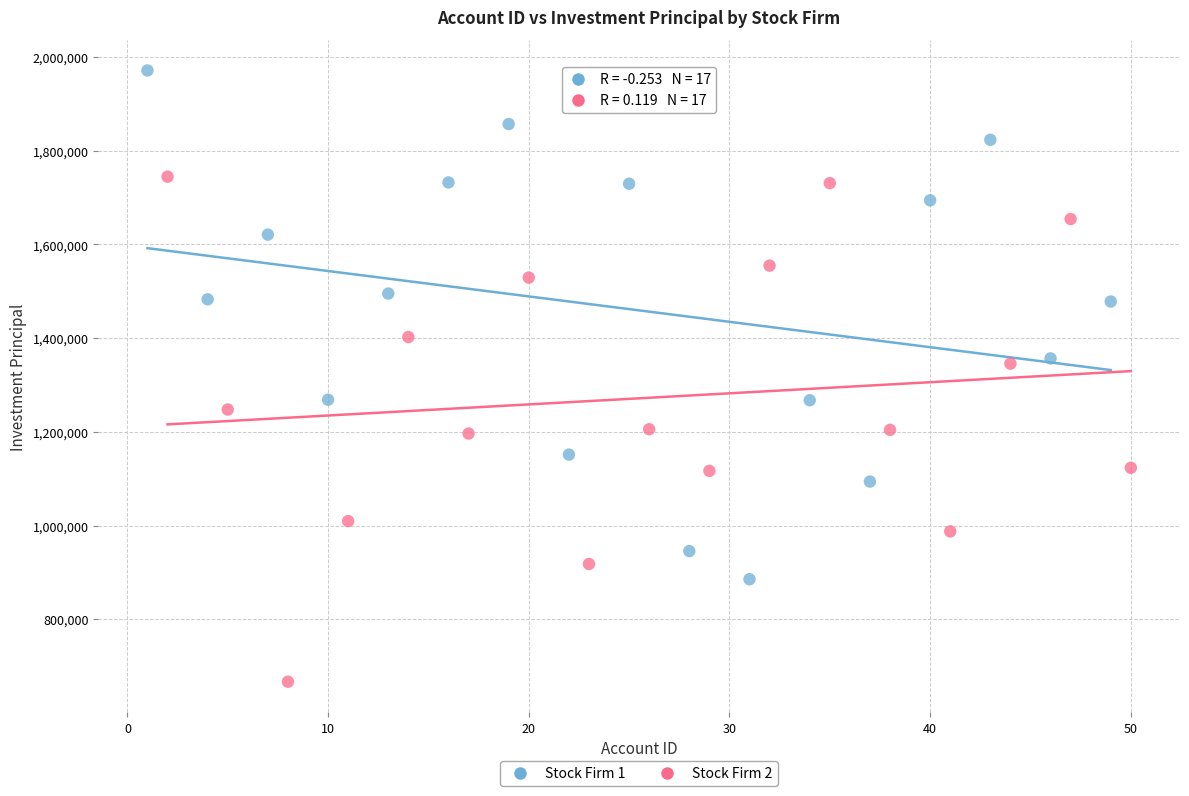

What are all the series names shown in the legend?

Stock Firm 1, Stock Firm 2